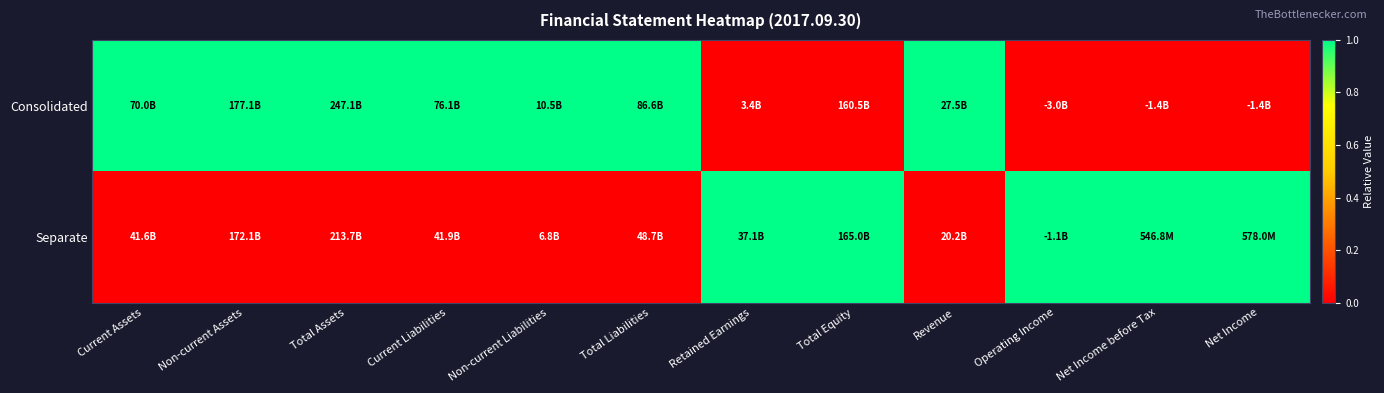

List the series in order of their peak value, highest first.

Consolidated, Separate